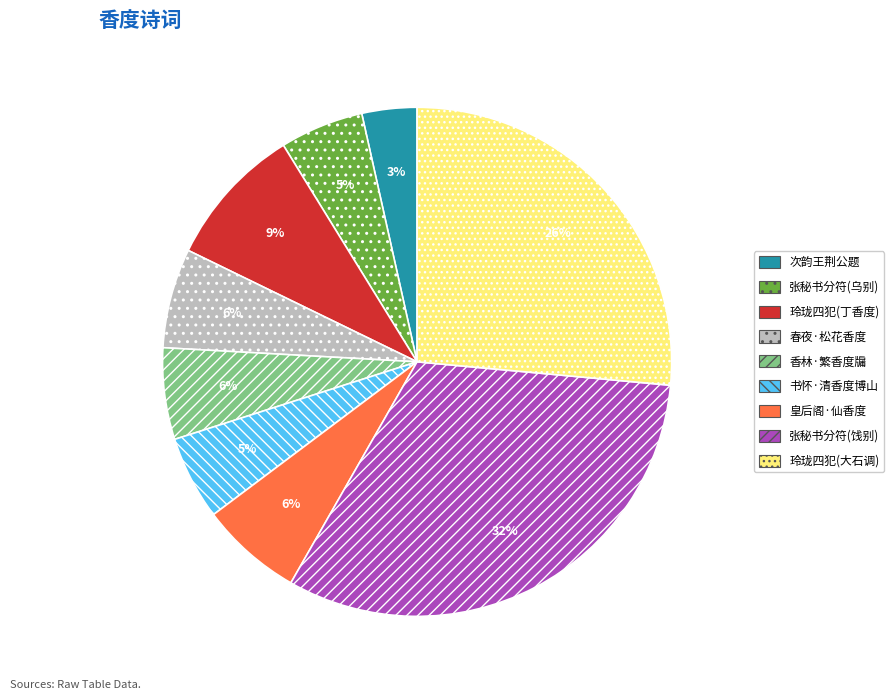

To the nearest percent, what portion does 张秘书分符(乌别) represent?

5%